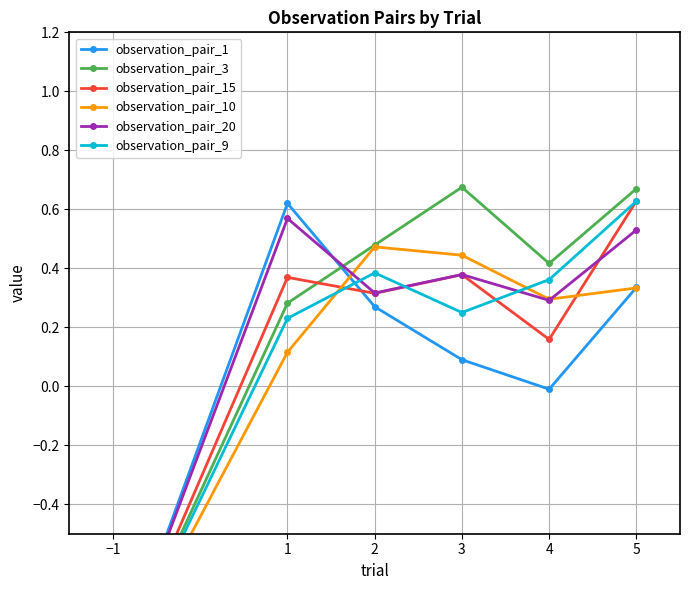

Rank the series at 2 from highest to lowest value.

observation_pair_3, observation_pair_10, observation_pair_9, observation_pair_20, observation_pair_15, observation_pair_1